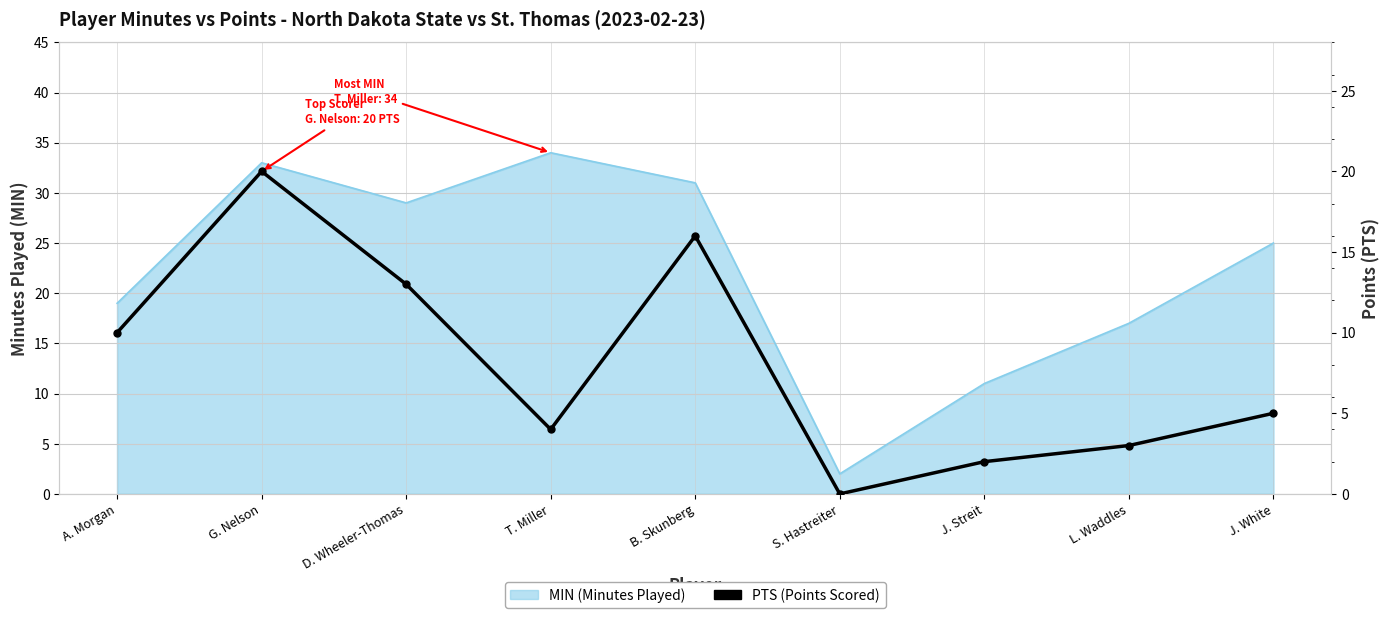

How many data points does each series have?

9